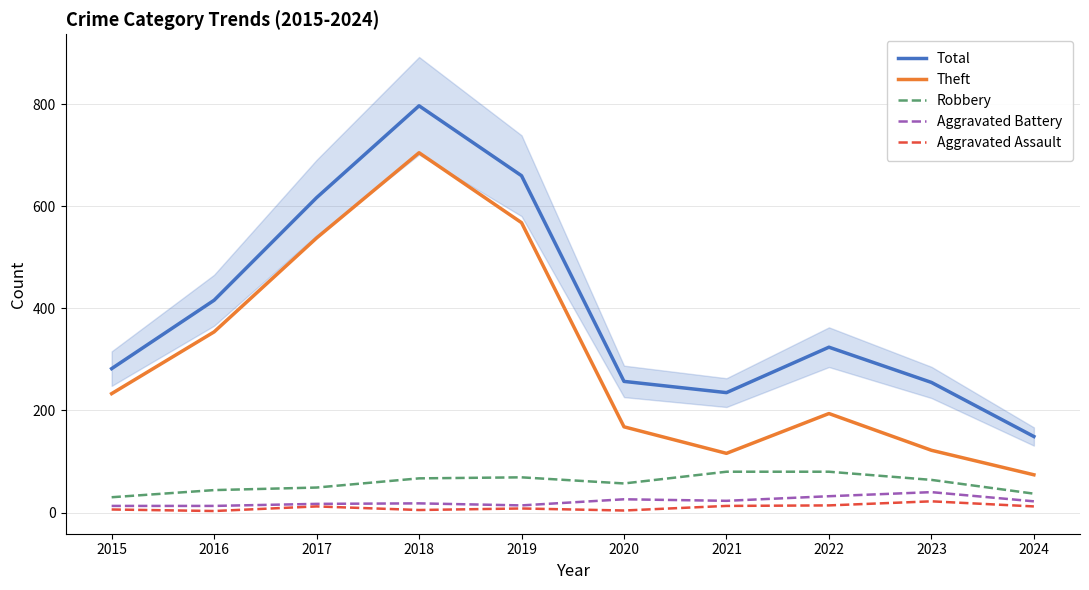

What is the difference between the highest and lowest values at 2015?

276